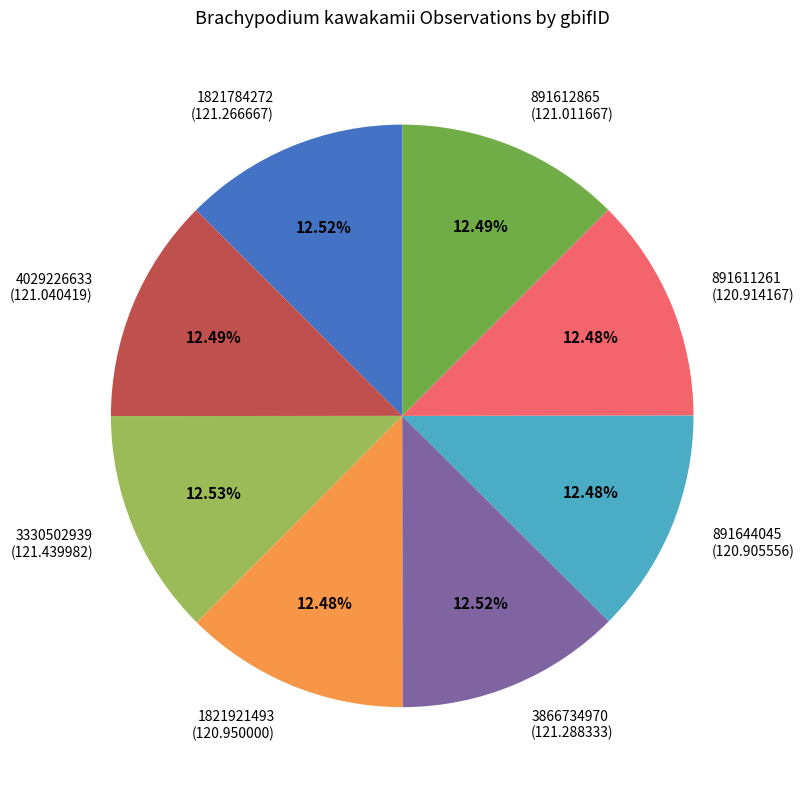

Approximately how many times larger is the value at 3866734970 compared to 4029226633?

1.0